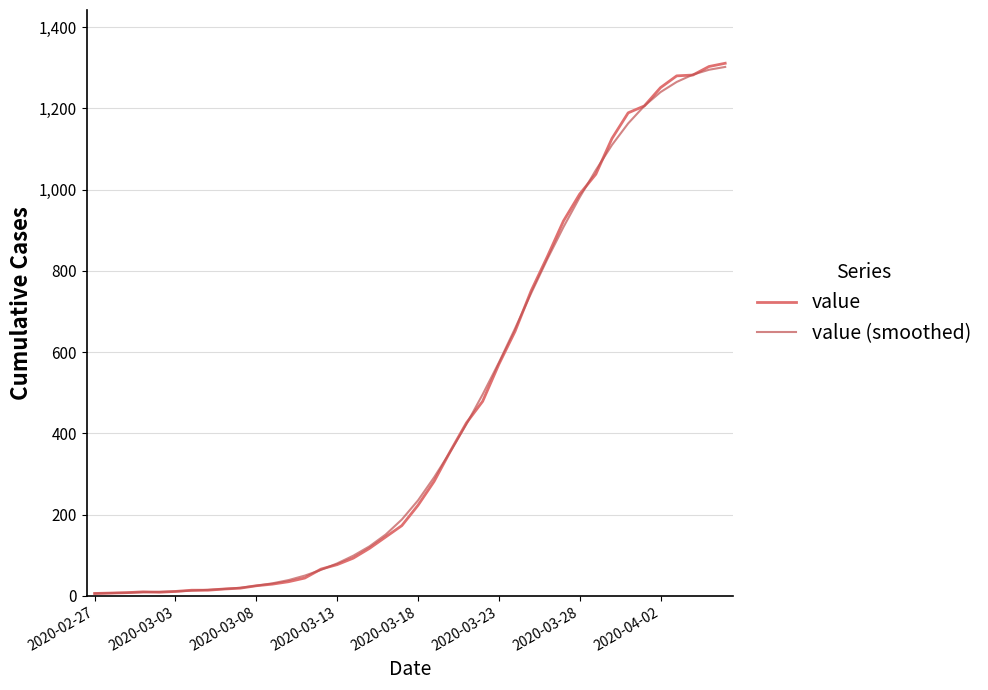

What is the maximum value shown in the chart?

1311